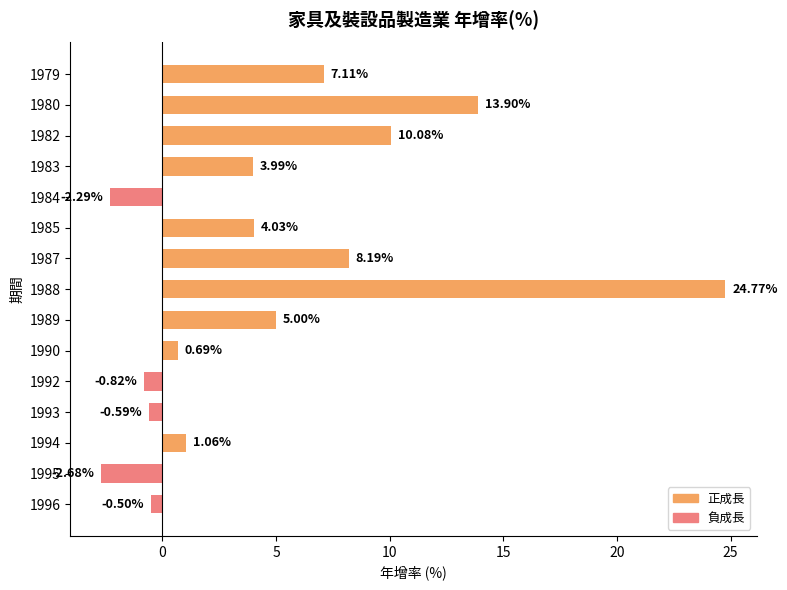

Rank the categories by value from lowest to highest.

1995, 1984, 1992, 1993, 1996, 1990, 1994, 1983, 1985, 1989, 1979, 1987, 1982, 1980, 1988